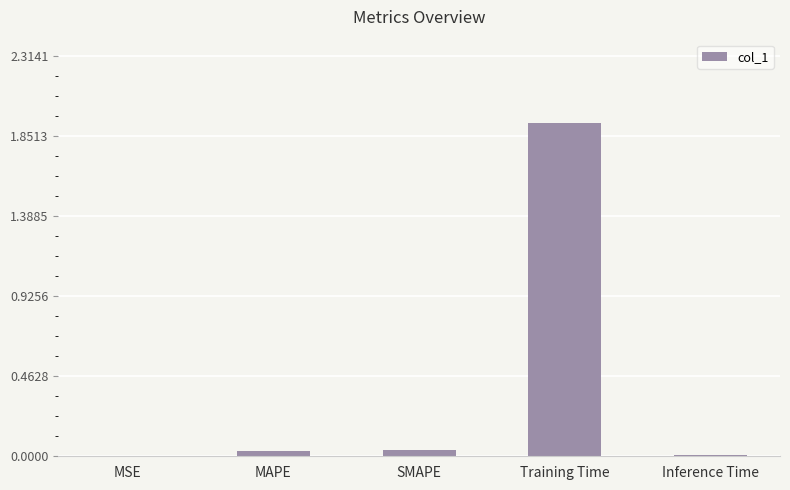

The chart shows a value of 0.0 at MSE. True or false?

True